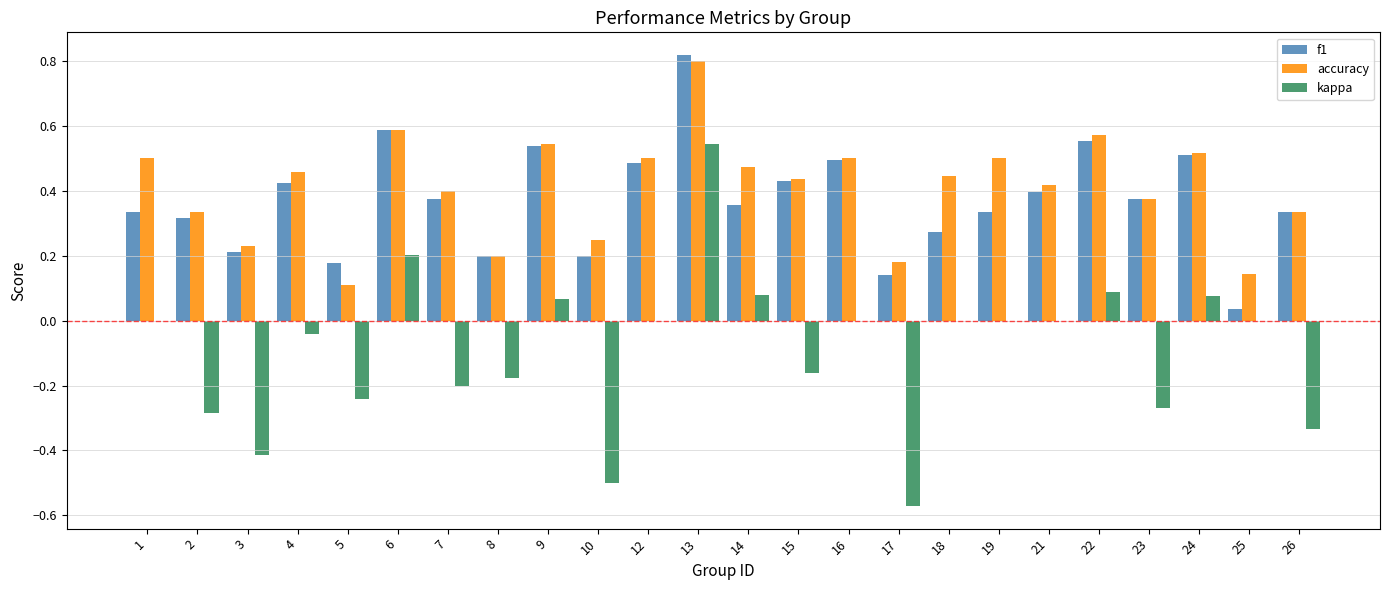

What is the sum of all kappa values?

-2.1